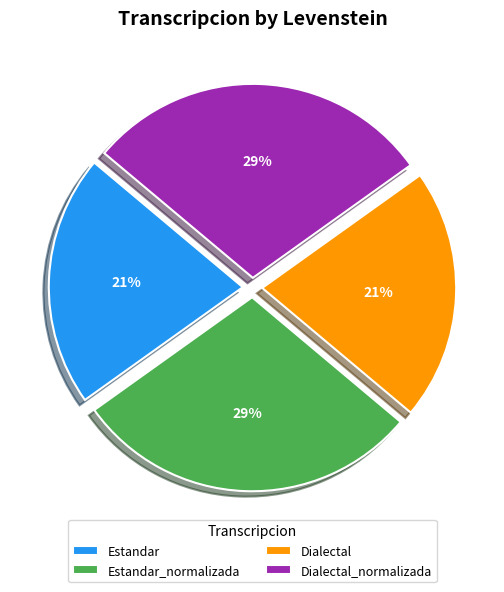

Does Estandar represent more than half of the total?

No